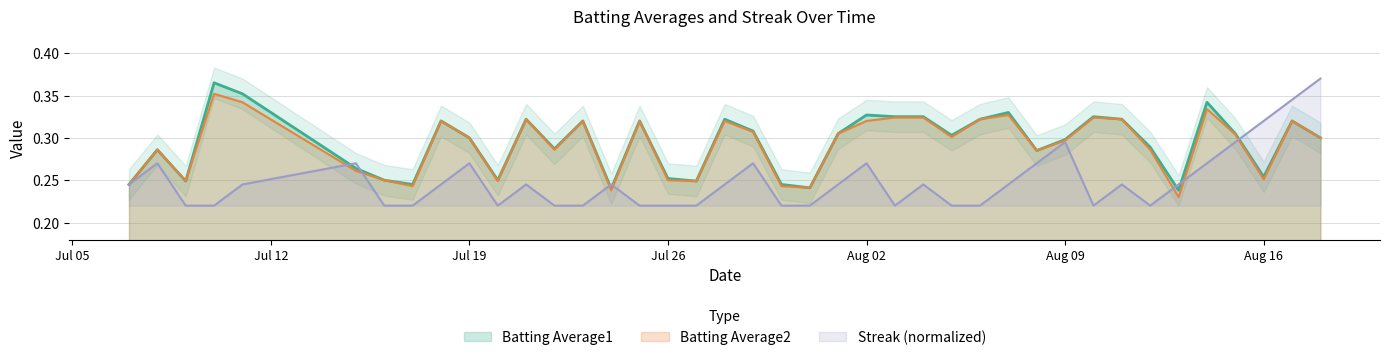

Which has a higher value, 2010-07-25 or 2010-08-17?

2010-07-25